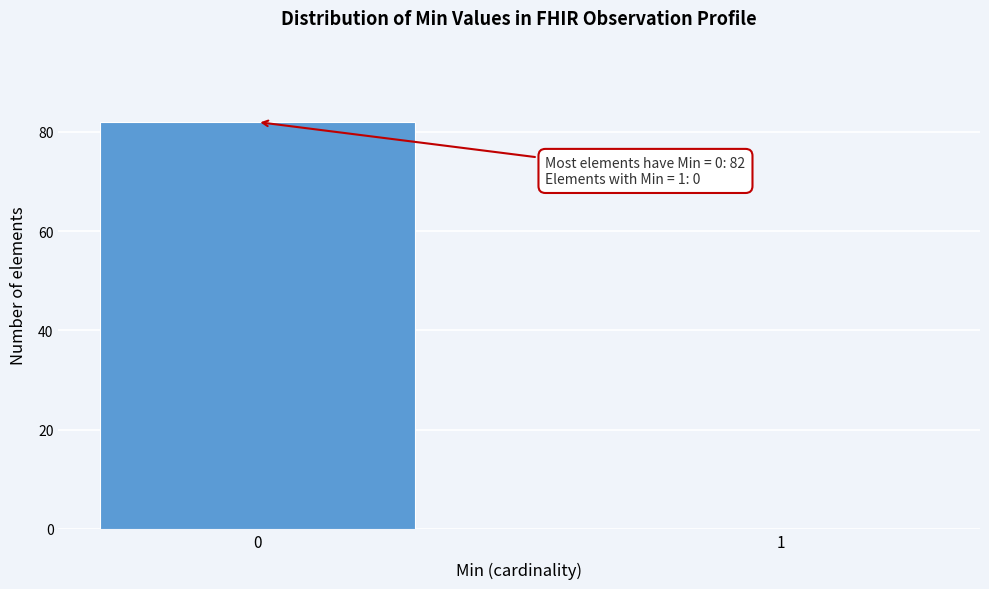

Reading right to left, what are all the values shown in this chart?

1=0	0=82